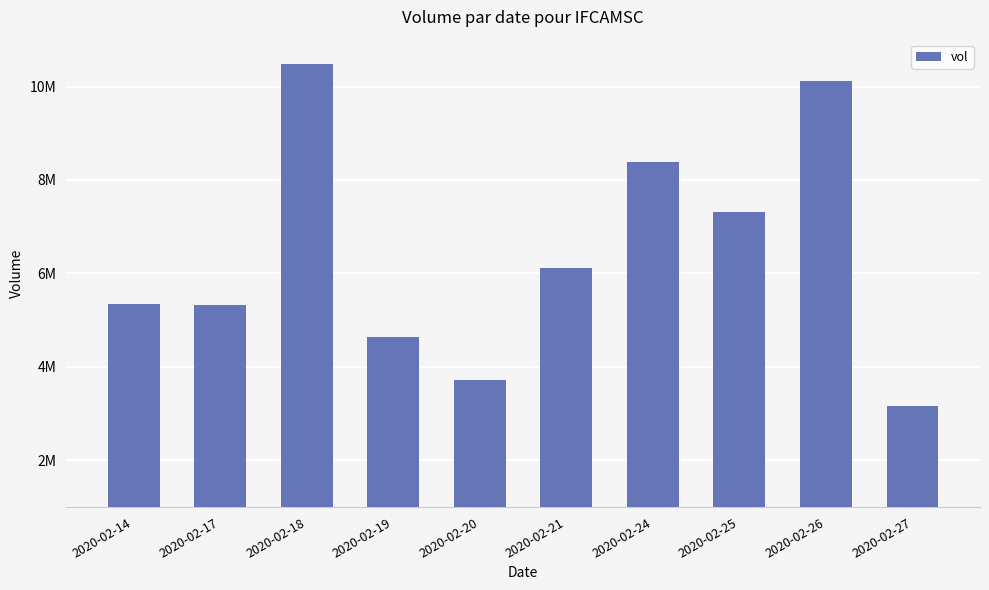

What is the maximum value shown in the chart?

10479200